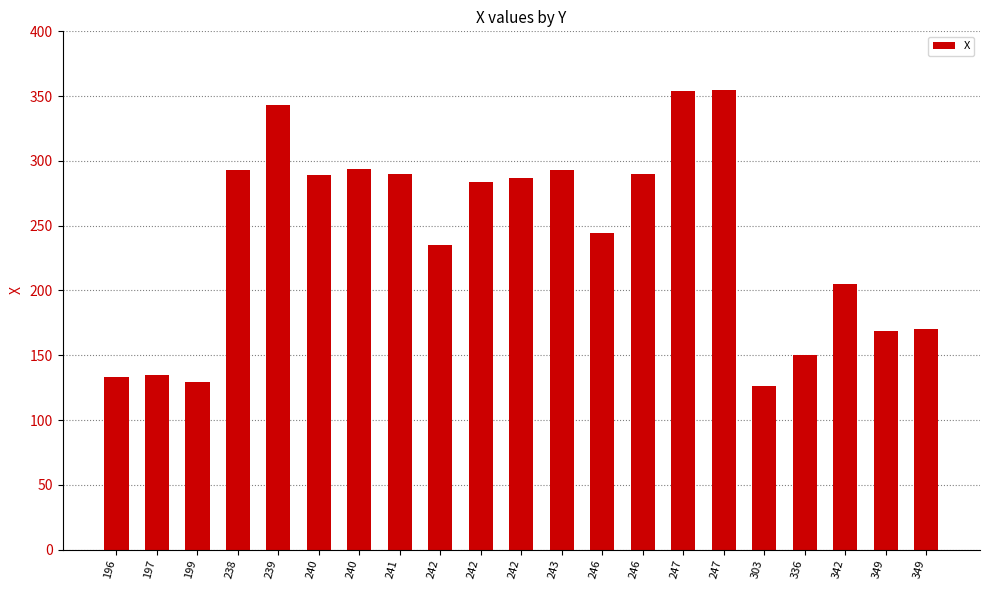

Is it true that the value at 199 is 129?

True